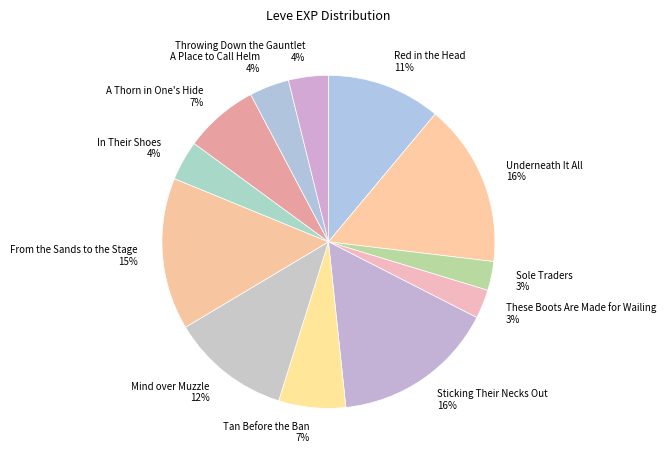

Combined, do A Thorn in One's Hide and From the Sands to the Stage account for over 50%?

No